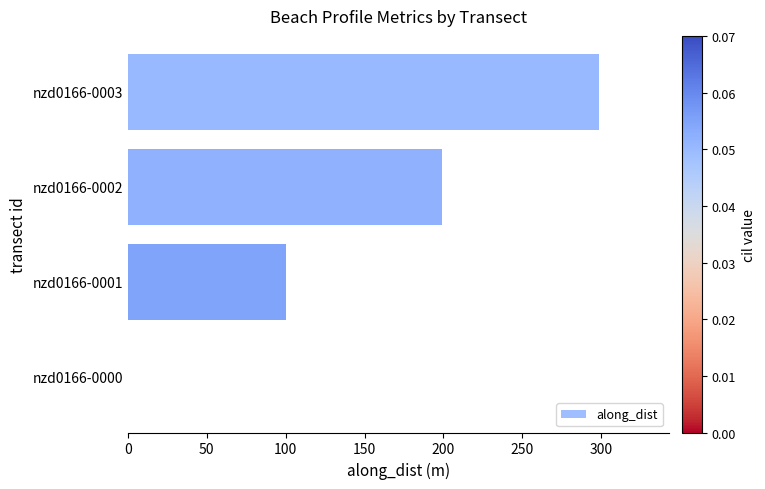

What is the sum of all values?

597.5